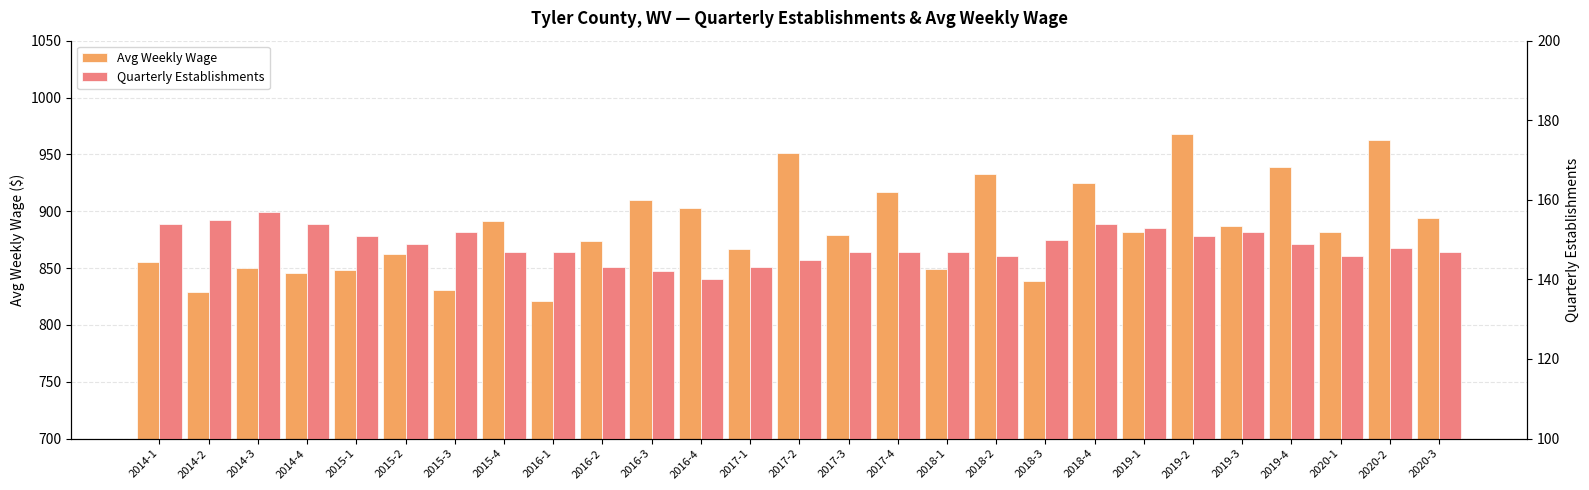

How many bars are there in total?

54